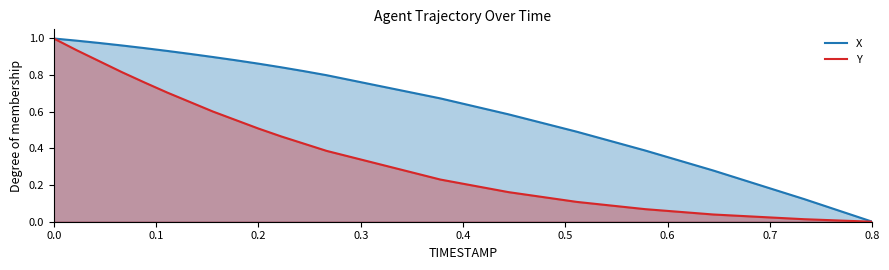

Which series has the largest total across all categories?

X